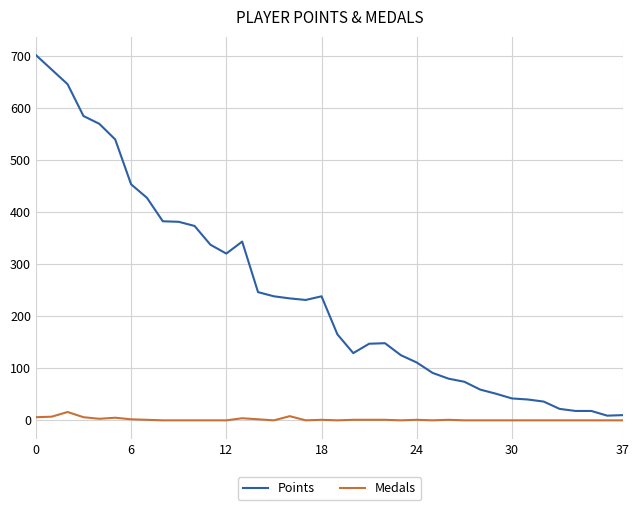

Which series has the largest total across all categories?

Points